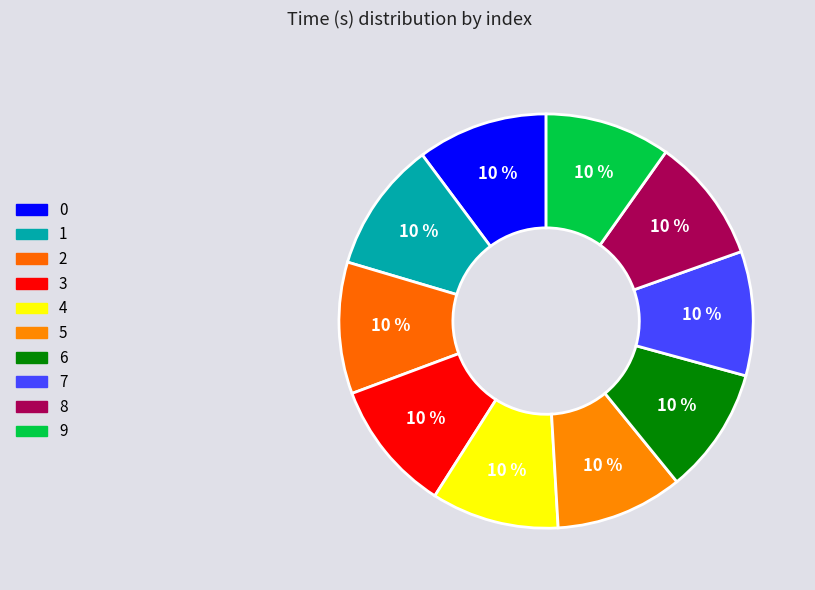

How many segments does this pie chart have?

10